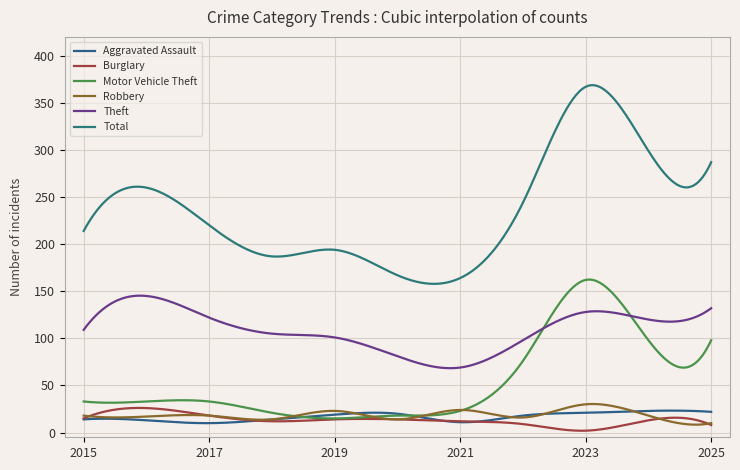

Does the chart display data point markers on the line(s)?

No